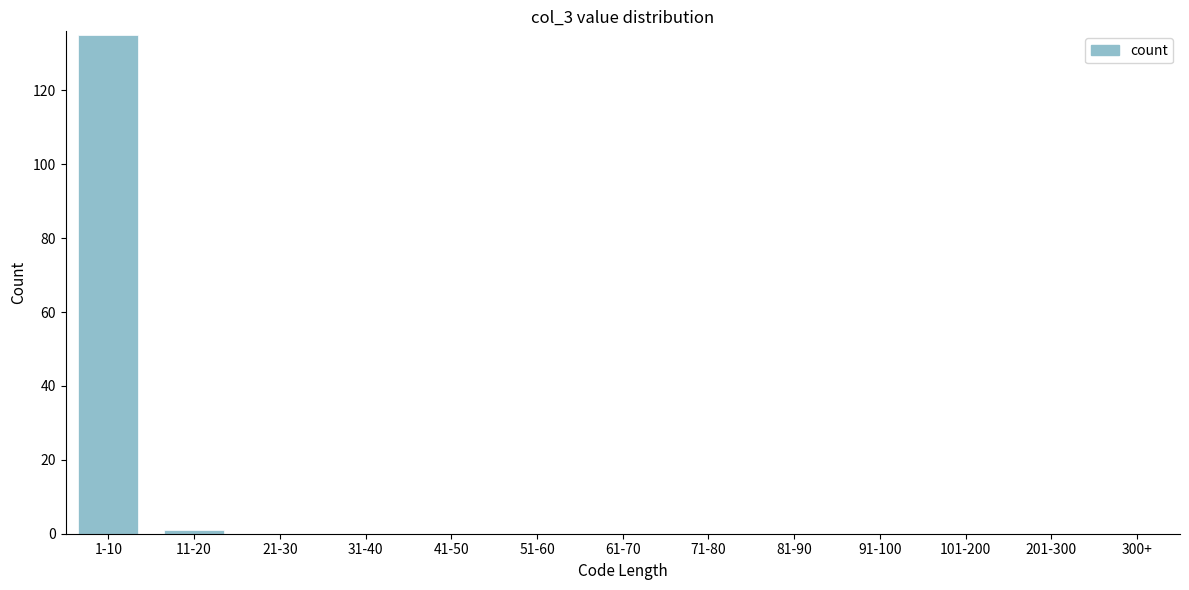

Reading left to right, transcribe all the data shown in this chart.

1-10=135	11-20=1	21-30=0	31-40=0	41-50=0	51-60=0	61-70=0	71-80=0	81-90=0	91-100=0	101-200=0	201-300=0	300+=0